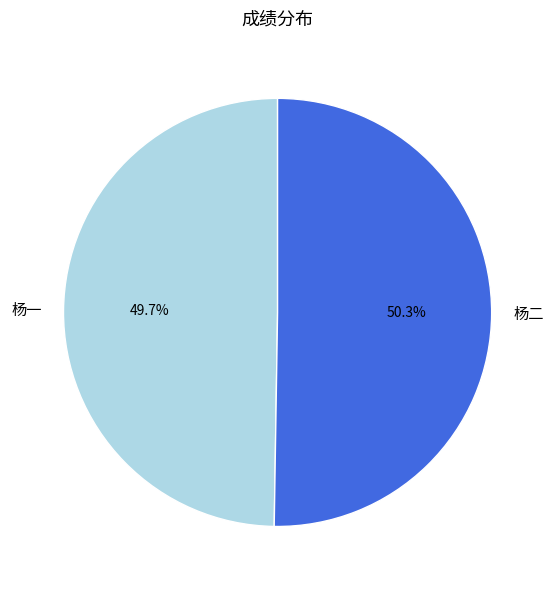

Is it true that 杨一 is 57% of the pie?

False